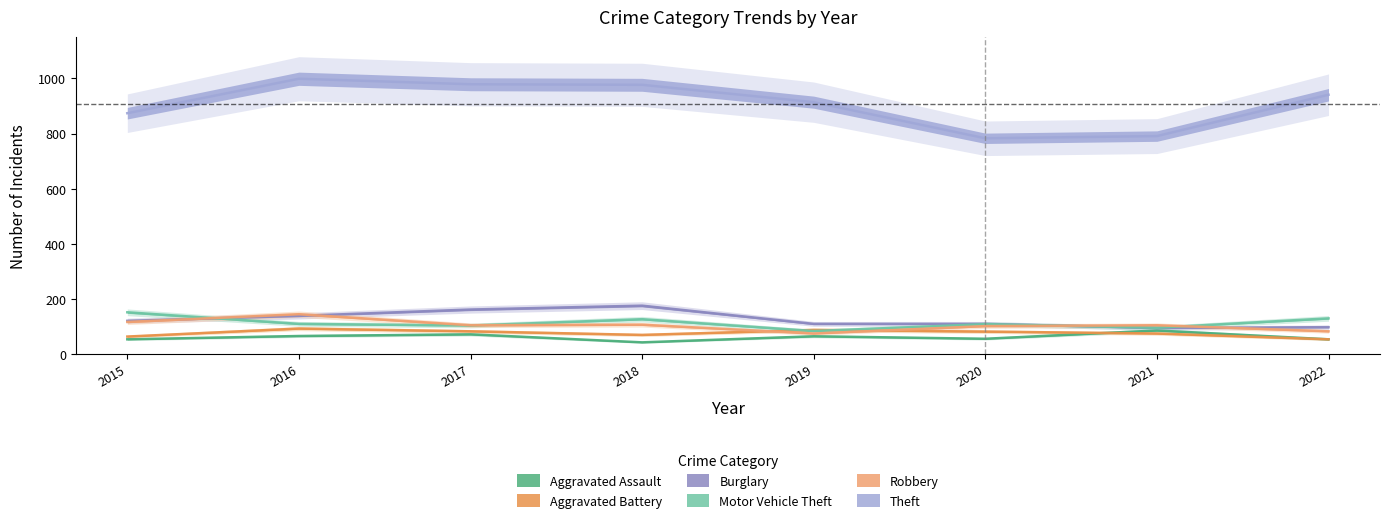

At 2016, list the series in order from smallest to largest.

Aggravated Assault, Aggravated Battery, Motor Vehicle Theft, Burglary, Robbery, Theft